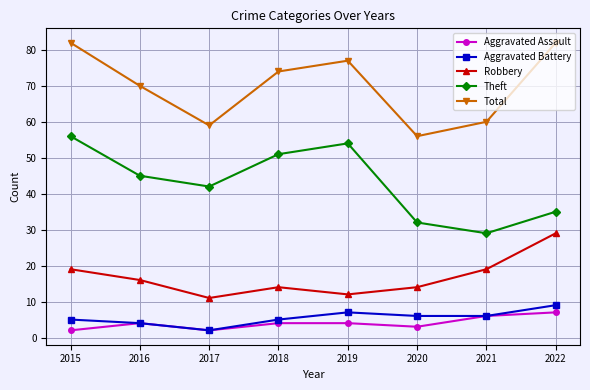

The Robbery series shows 19 at 2015. True or false?

True